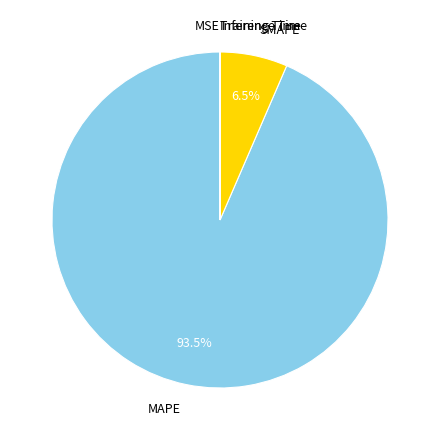

Which slice is the largest?

MAPE